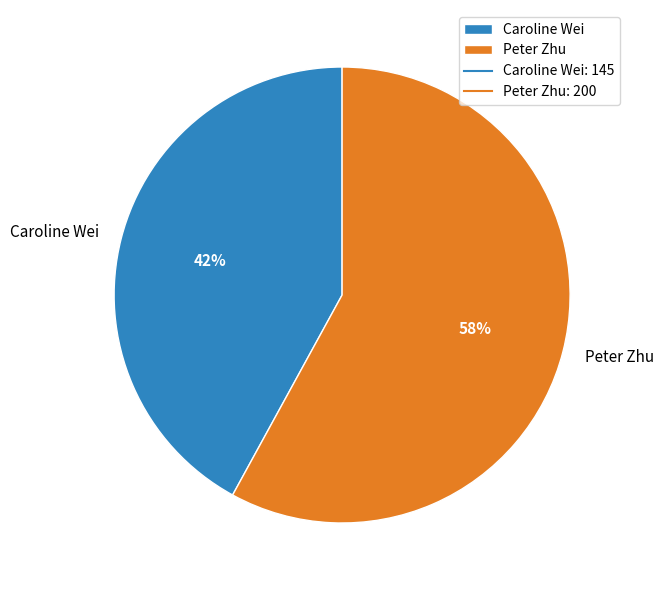

To the nearest percent, what portion does Caroline Wei represent?

42%